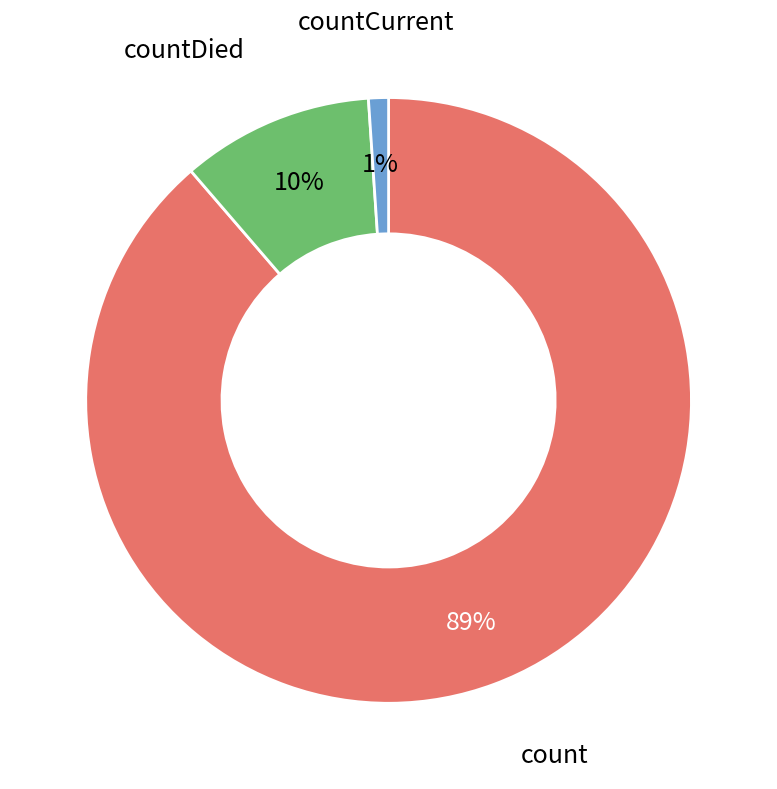

Rank the categories by value from lowest to highest.

countCurrent, countDied, count